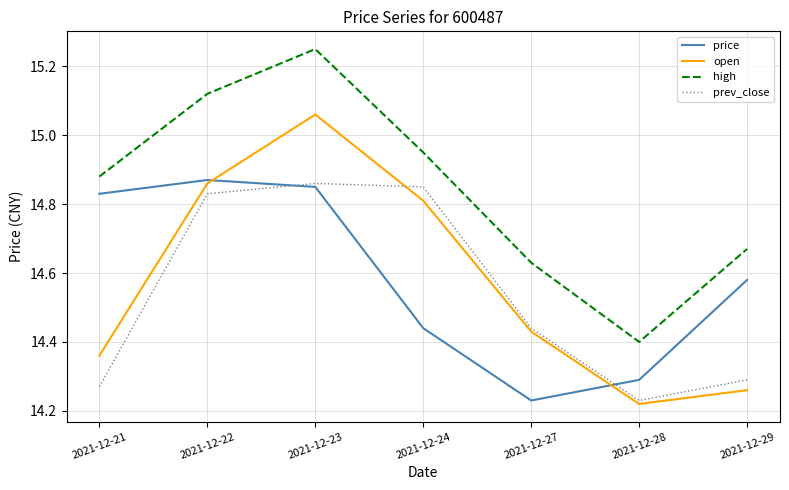

Is the value of open at 2021-12-29 greater than the value of high at 2021-12-22?

No